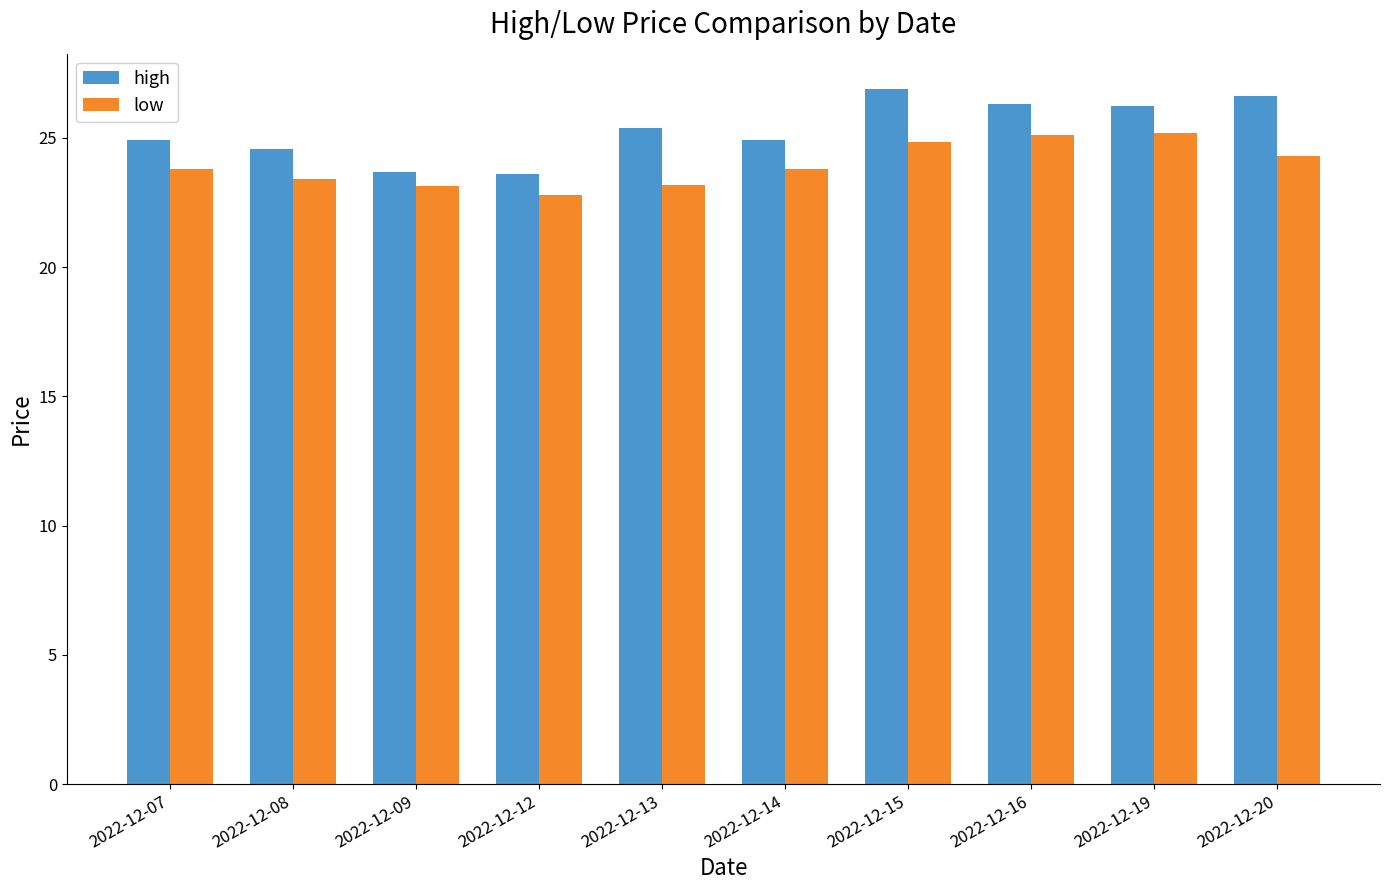

Which series has the largest range (max minus min)?

high